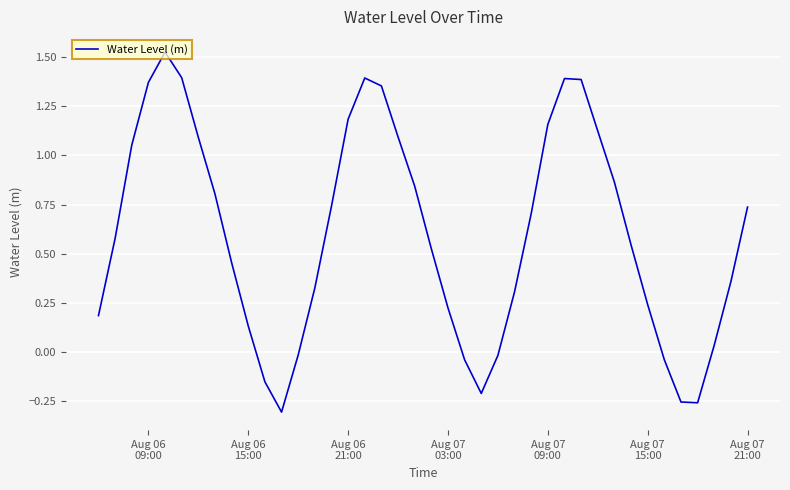

How many values exceed 0?

31